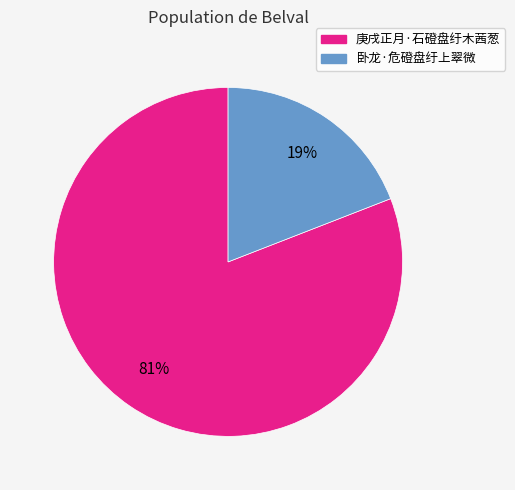

Is it true that 卧龙·危磴盘纡上翠微 is 19% of the pie?

True